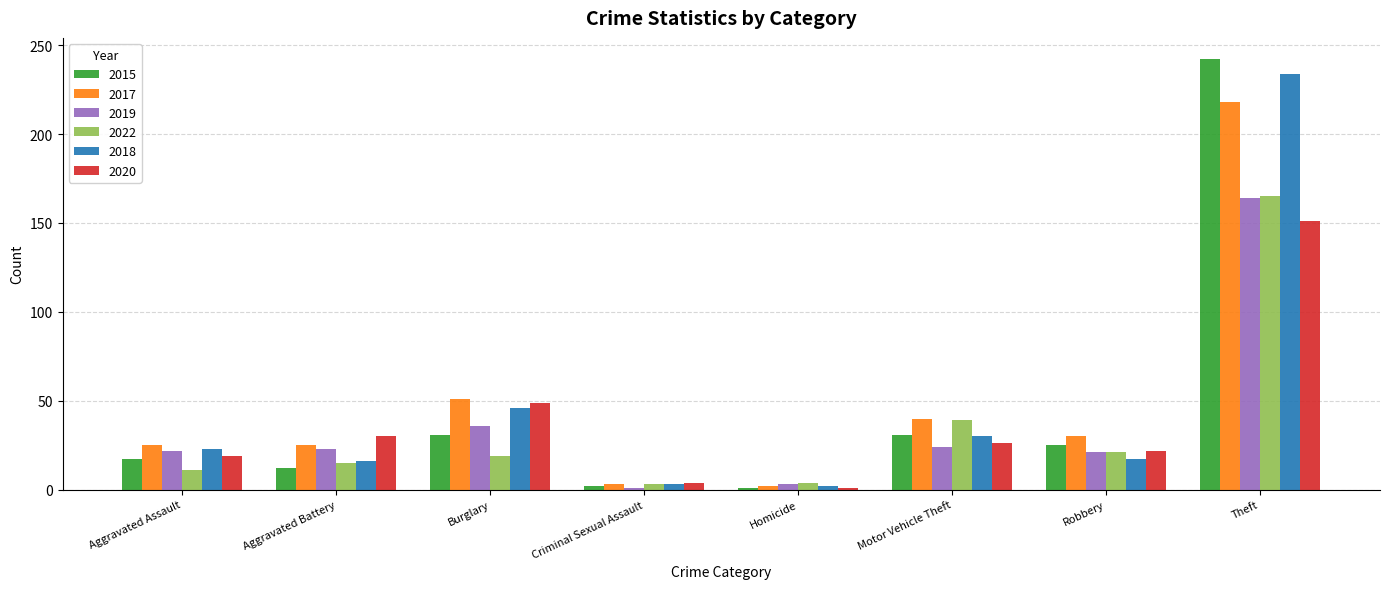

What is the minimum value for 2019?

1